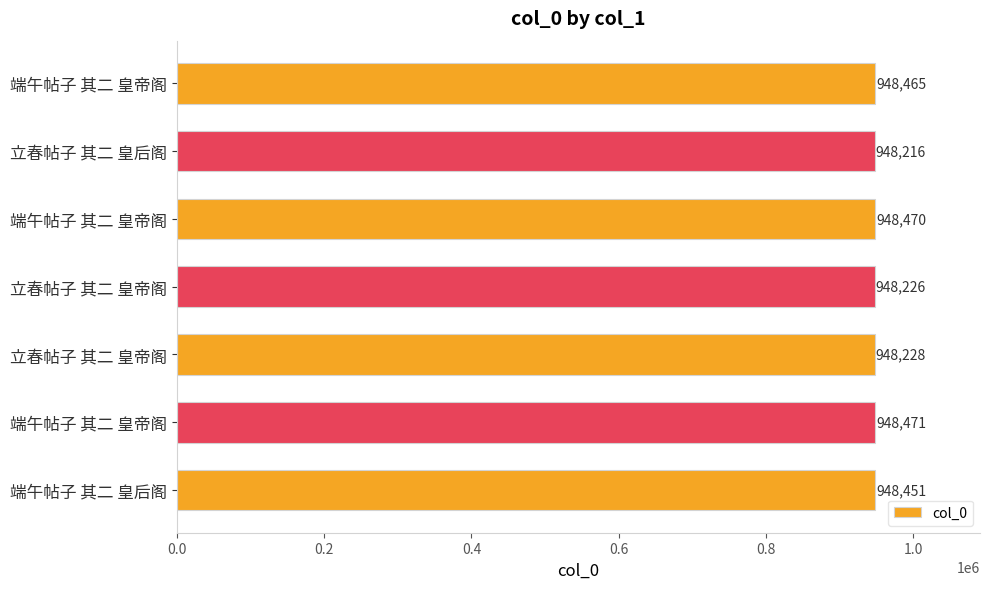

How many bars are there in total?

7